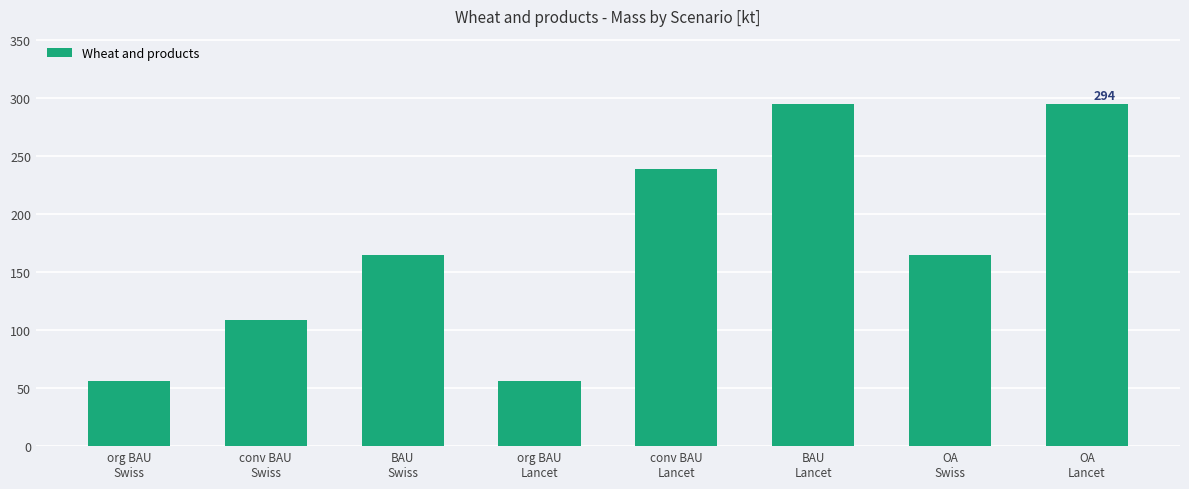

Reading left to right, list all the values displayed in this chart.

org BAU
Swiss=55.9	conv BAU
Swiss=108.5	BAU
Swiss=164.4	org BAU
Lancet=55.9	conv BAU
Lancet=238.5	BAU
Lancet=294.4	OA
Swiss=164.4	OA
Lancet=294.4